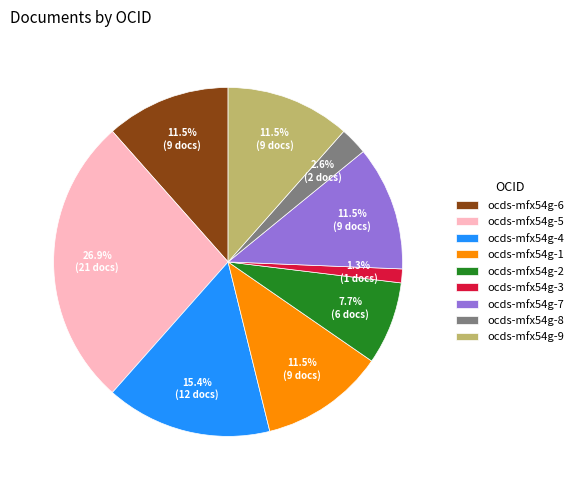

Combined, do ocds-mfx54g-7 and ocds-mfx54g-3 account for over 50%?

No